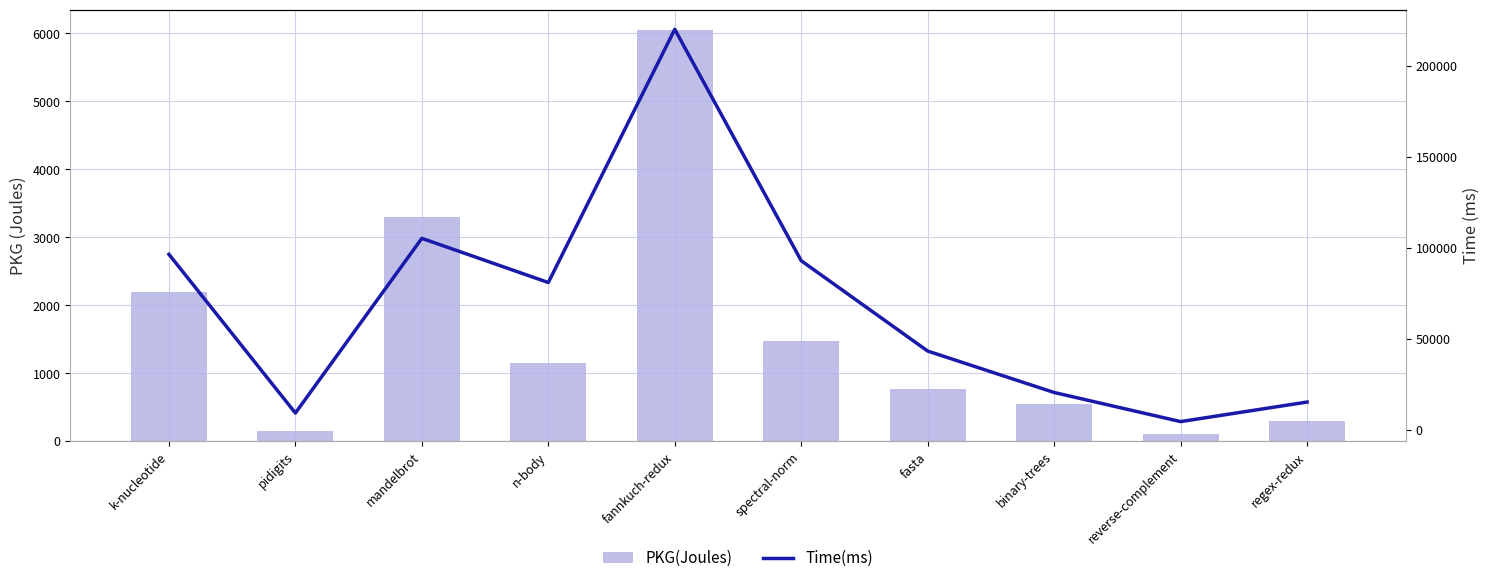

What is the sum of all PKG(Joules) values?

16023.1